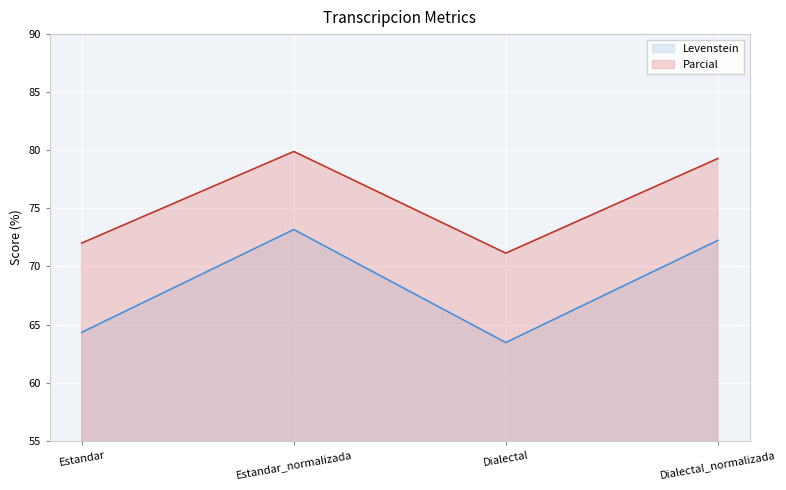

Reading left to right, extract all data points from this chart.

Levenstein: Estandar=64.3	Estandar_normalizada=73.2	Dialectal=63.4	Dialectal_normalizada=72.2
Parcial: Estandar=72.0	Estandar_normalizada=79.9	Dialectal=71.1	Dialectal_normalizada=79.3